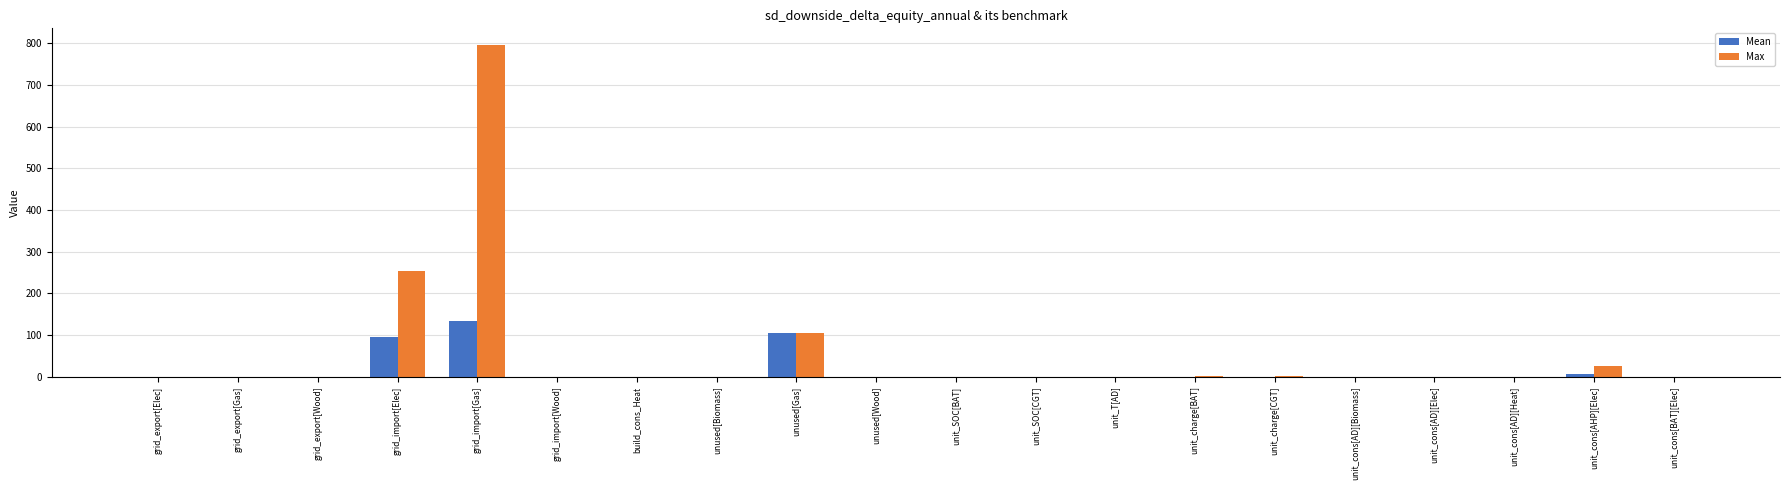

What is the sum of all Max values?

1181.5